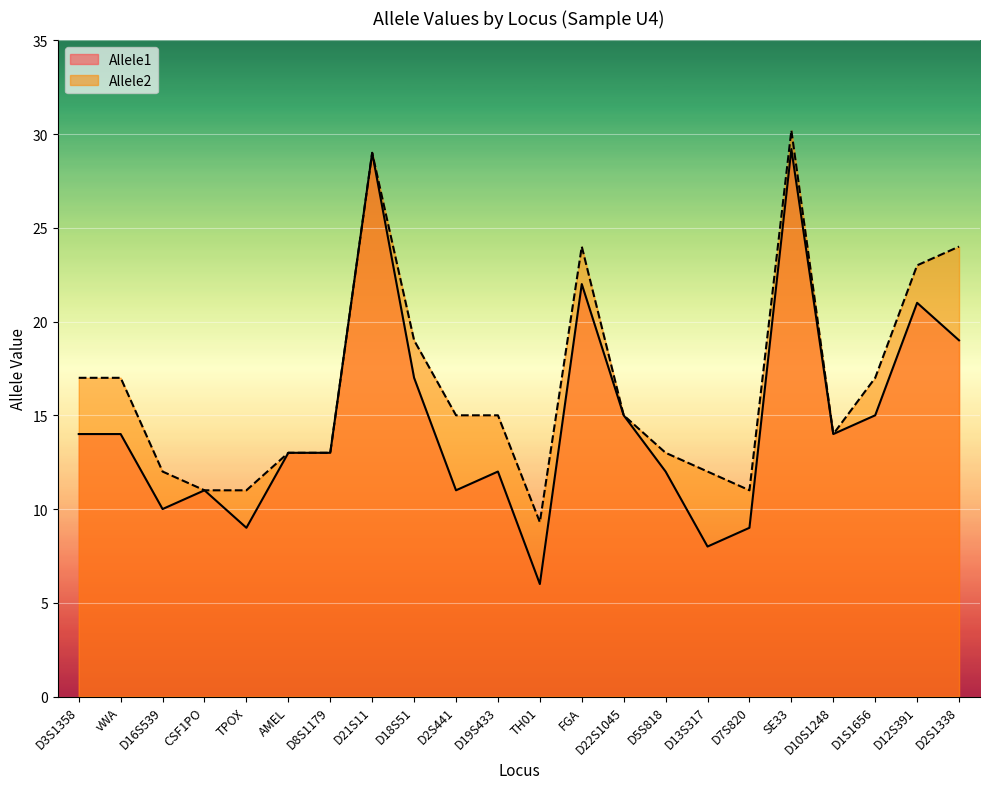

The value of Allele2 at D10S1248 is 14.0. True or false?

True